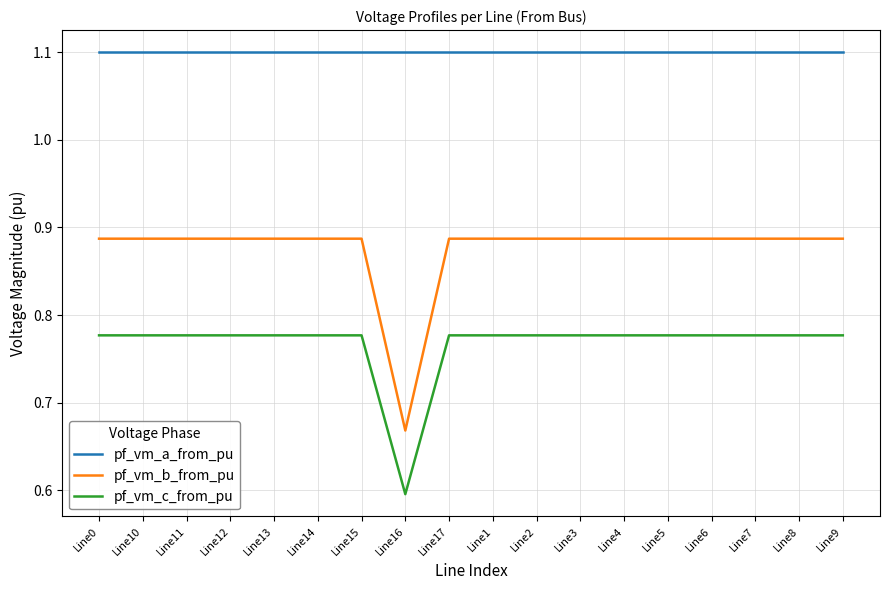

Is it true that pf_vm_b_from_pu equals 0.5 at Line2?

False